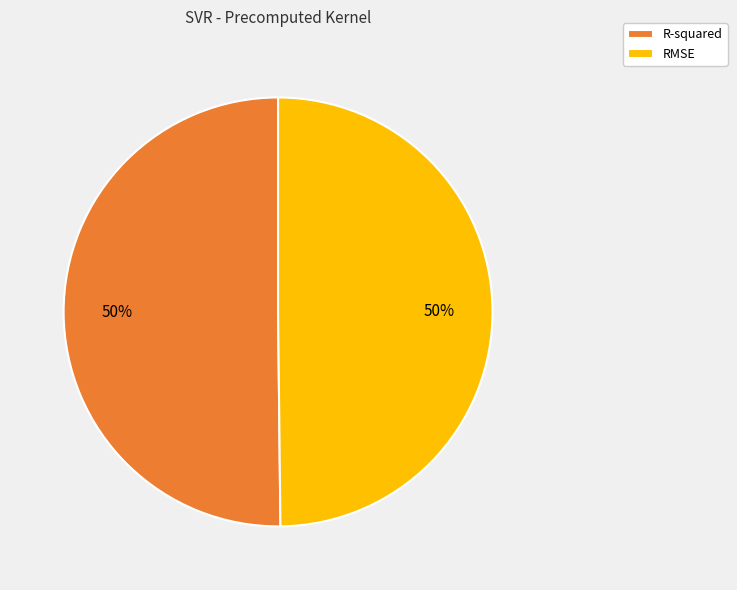

Count the number of slices in the pie.

2